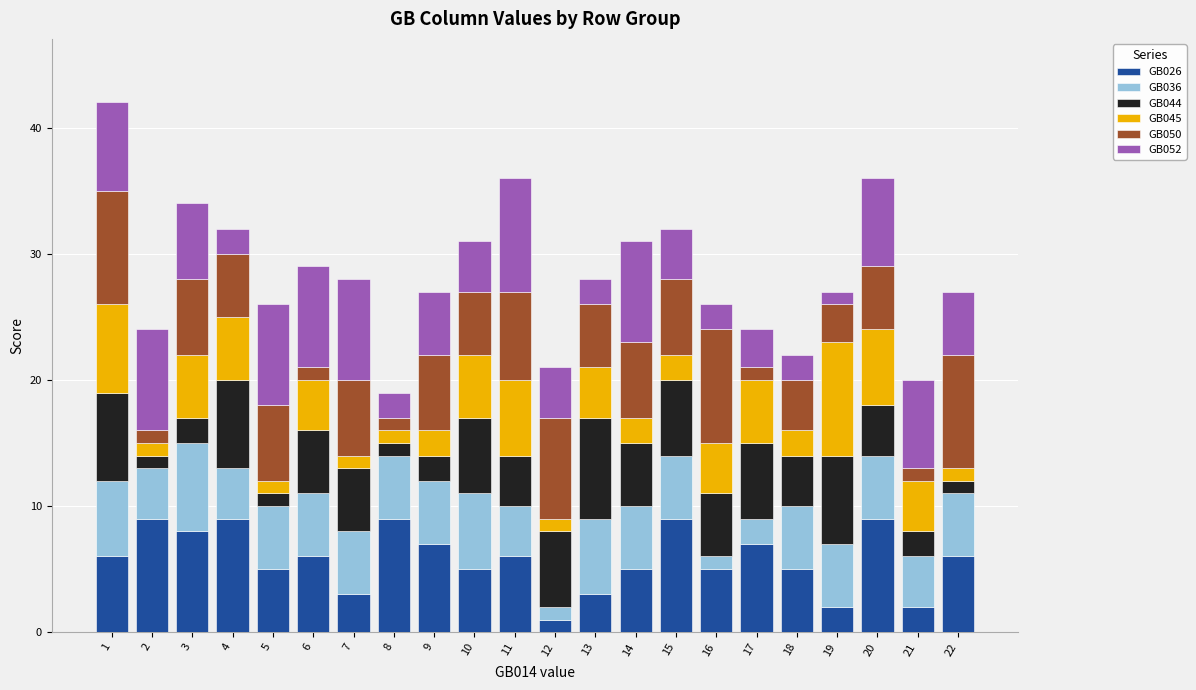

Does the chart contain stacked bars?

Yes